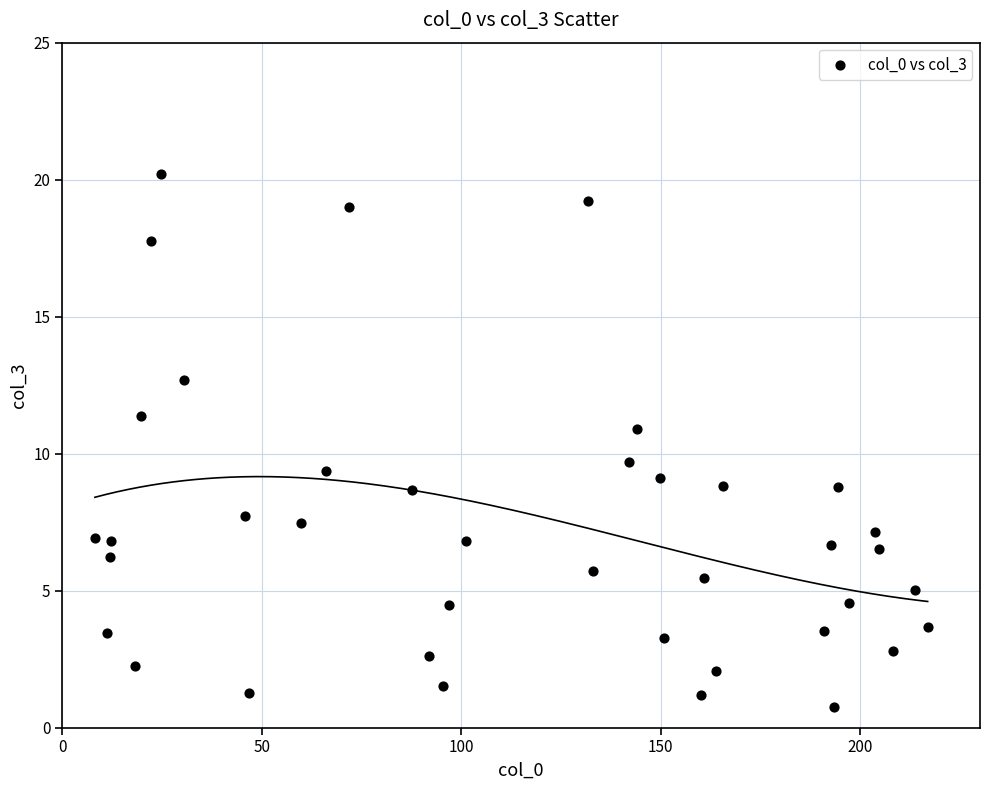

What is the range of X values (max minus min)?

208.7